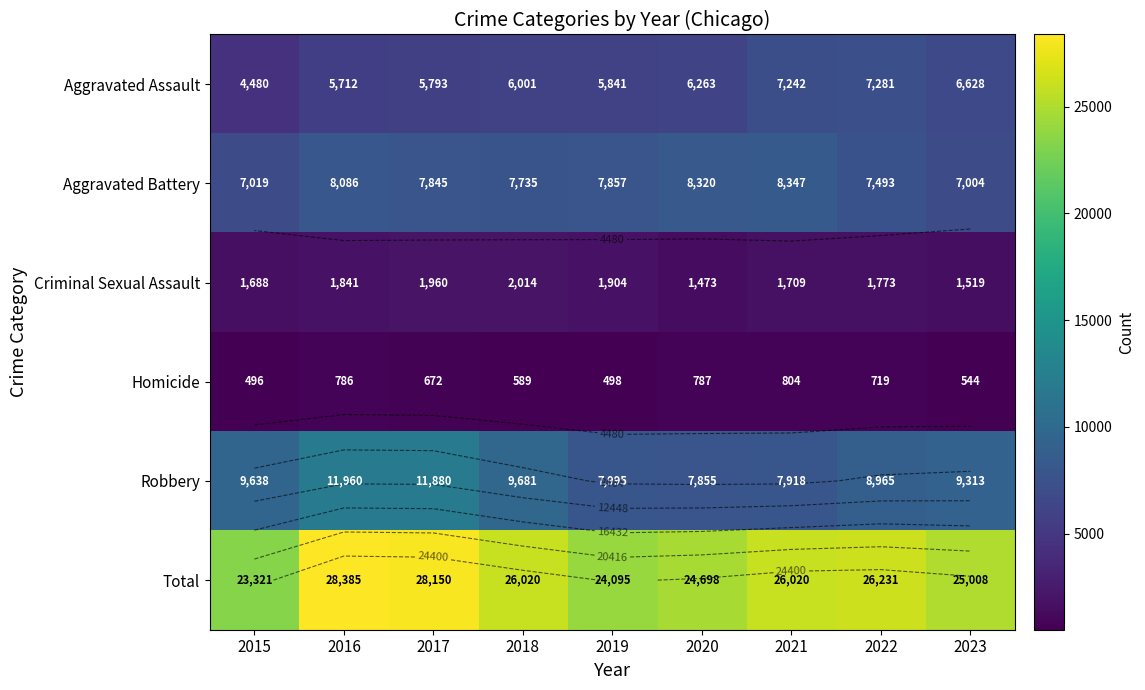

How many values in the Aggravated Assault series are below 6001?

4